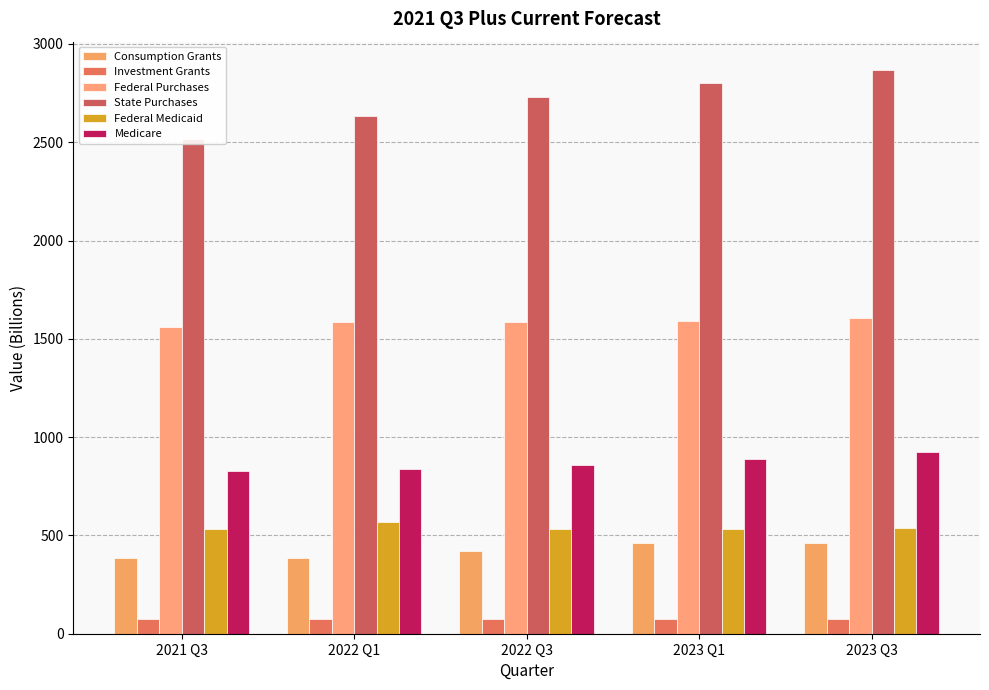

At which label does Federal Medicaid reach its peak?

2022 Q1